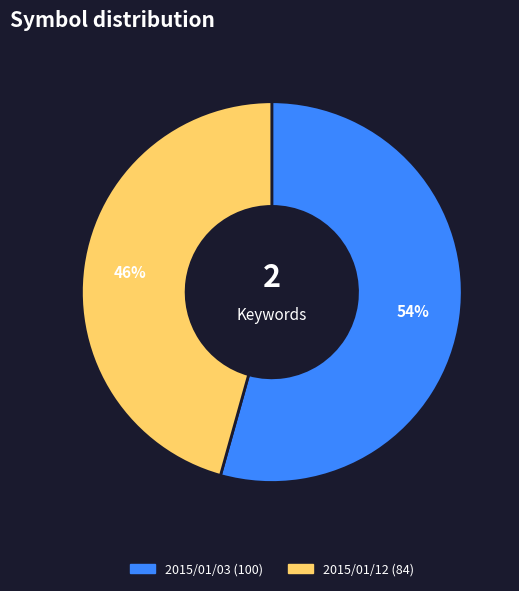

Which category has the smallest portion of the pie?

2015/01/12